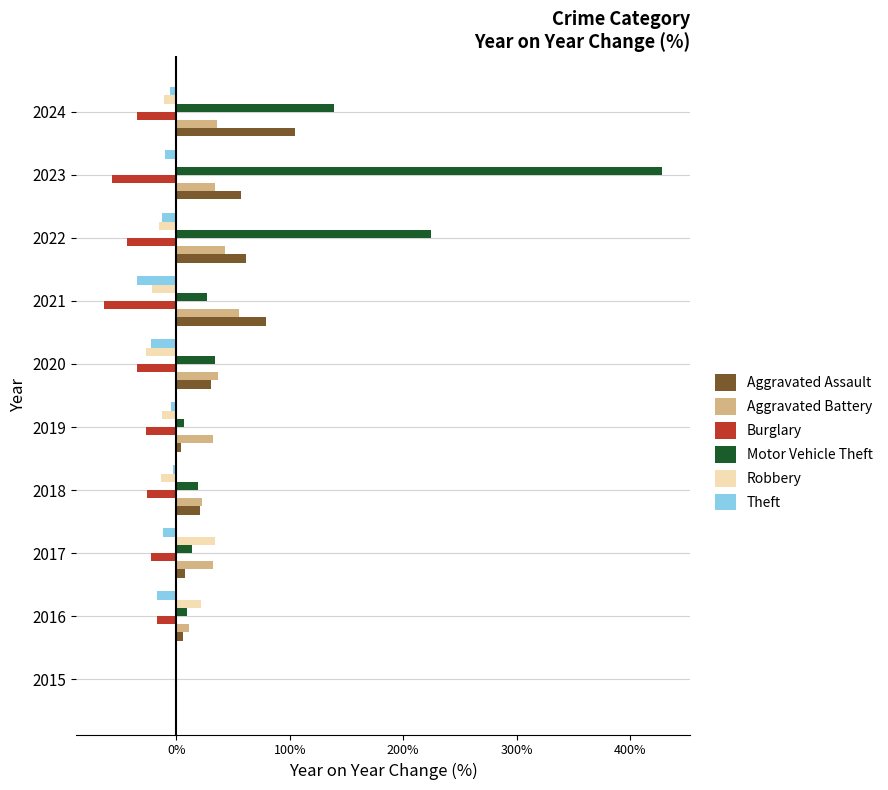

What is the sum of all Robbery values?

-45.1